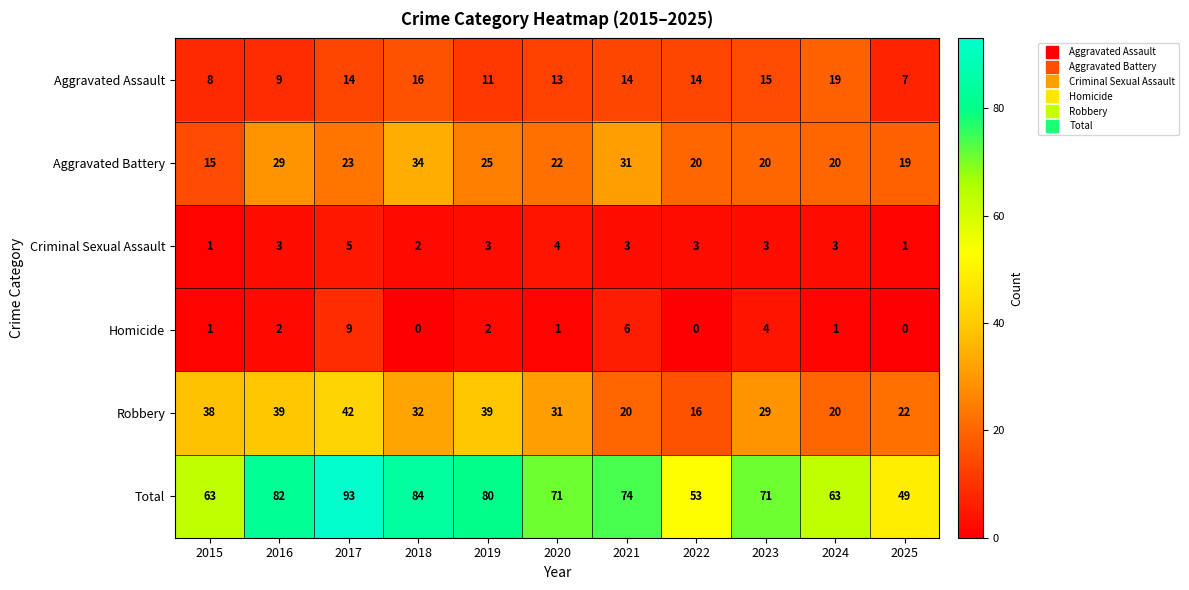

Which series has the widest spread of values?

Total